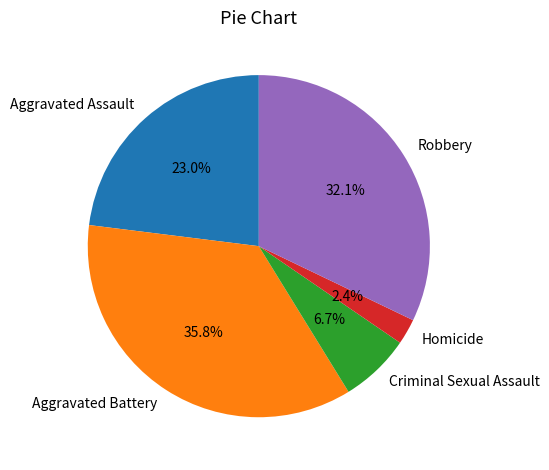

Is there a majority slice in this chart?

No